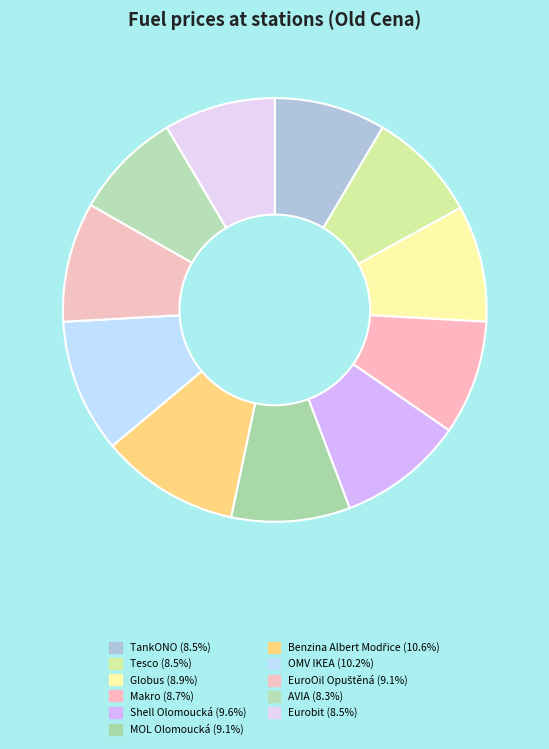

To the nearest percent, what portion does AVIA represent?

8%